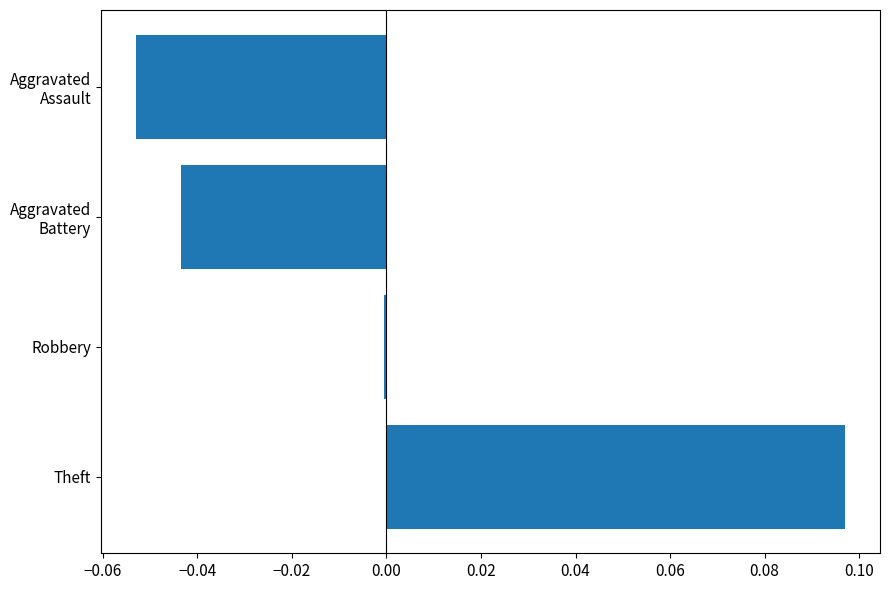

Rank the categories by value from highest to lowest.

Theft, Robbery, Aggravated
Battery, Aggravated
Assault